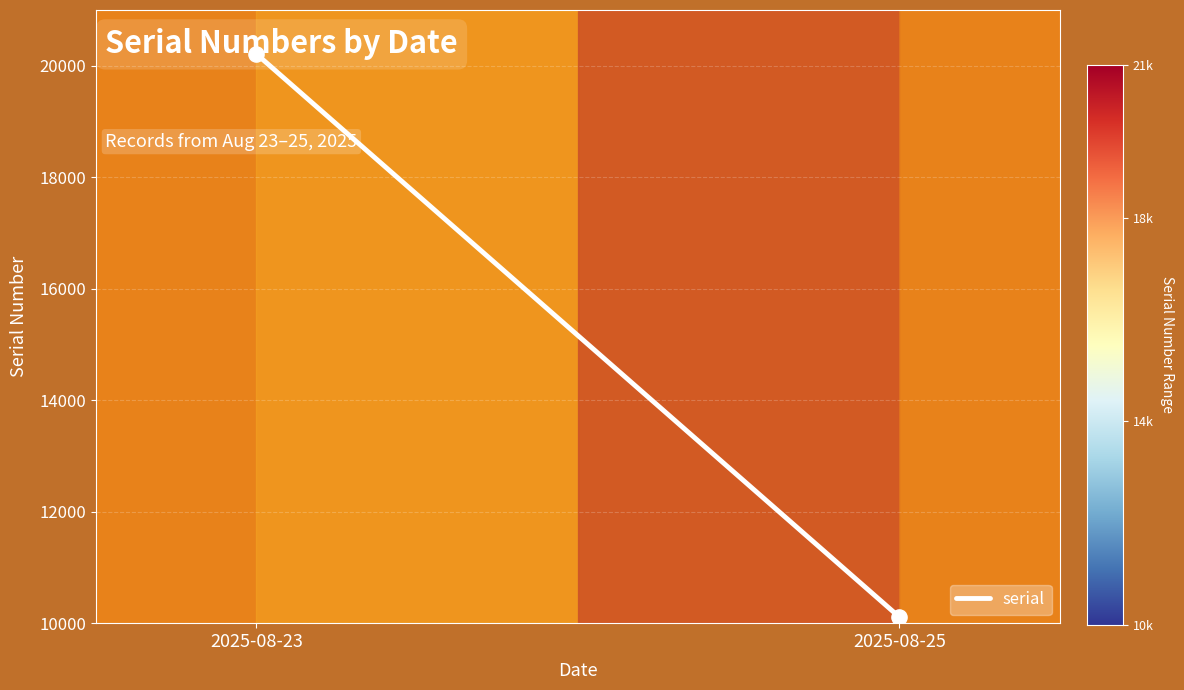

What is the change in value from 2025-08-23 to 2025-08-25?

-10100